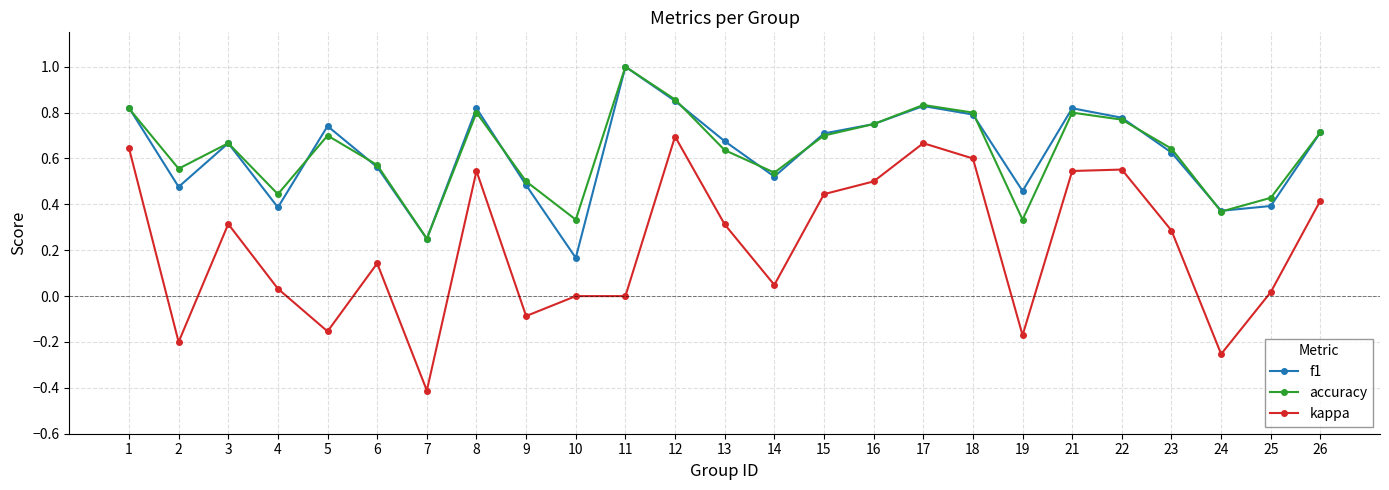

What is the minimum value for kappa?

-0.4